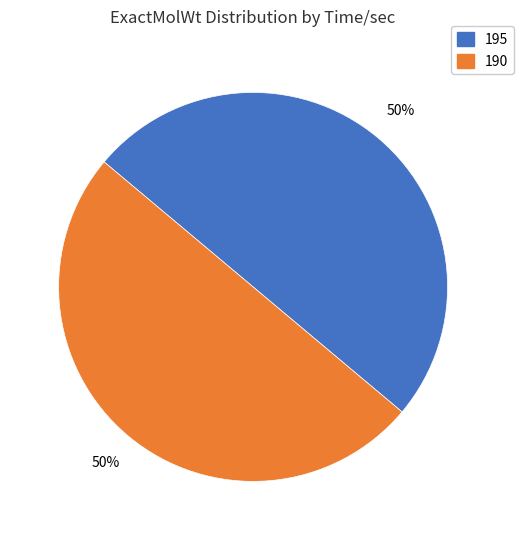

To the nearest percent, what percentage of the pie is 190?

50%